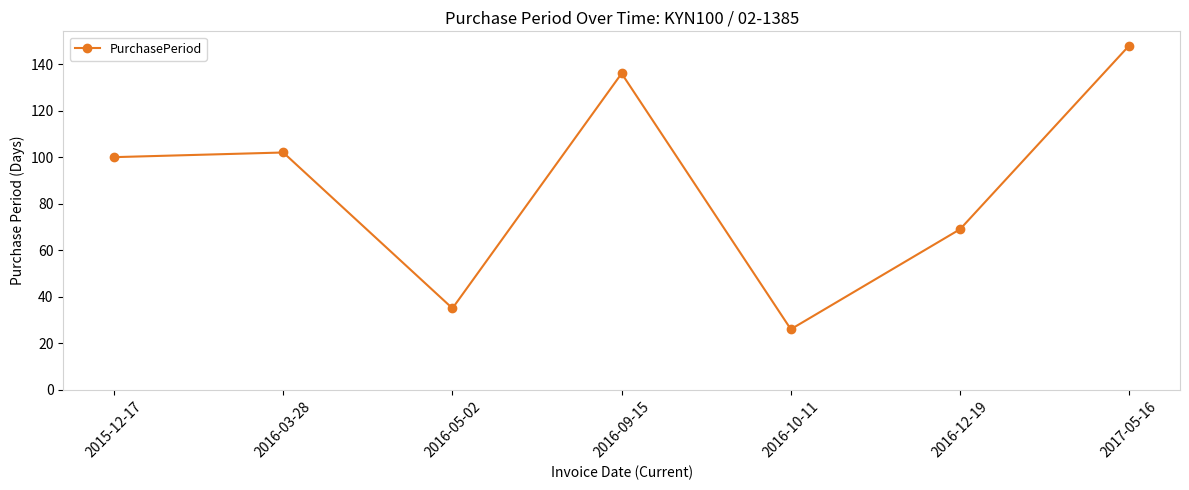

Does the chart have visible grid lines?

No